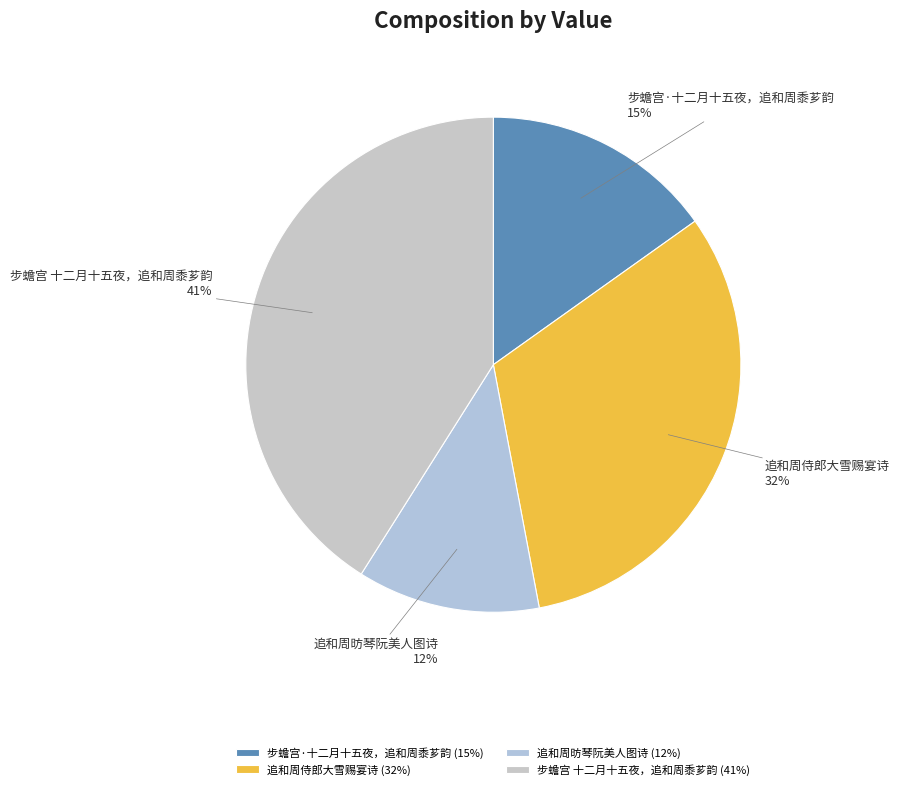

What is the smallest slice in the pie chart?

追和周昉琴阮美人图诗